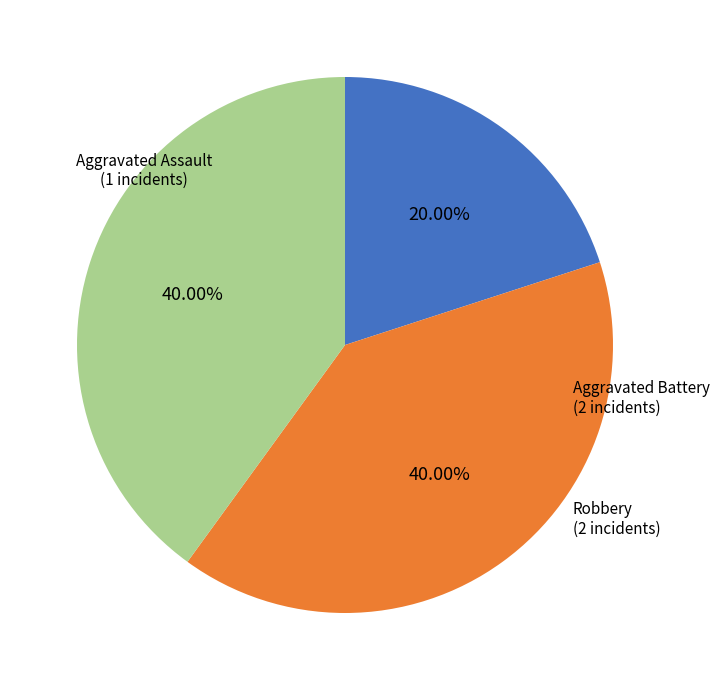

To the nearest percent, what is the difference between the largest and smallest slice percentages?

20%